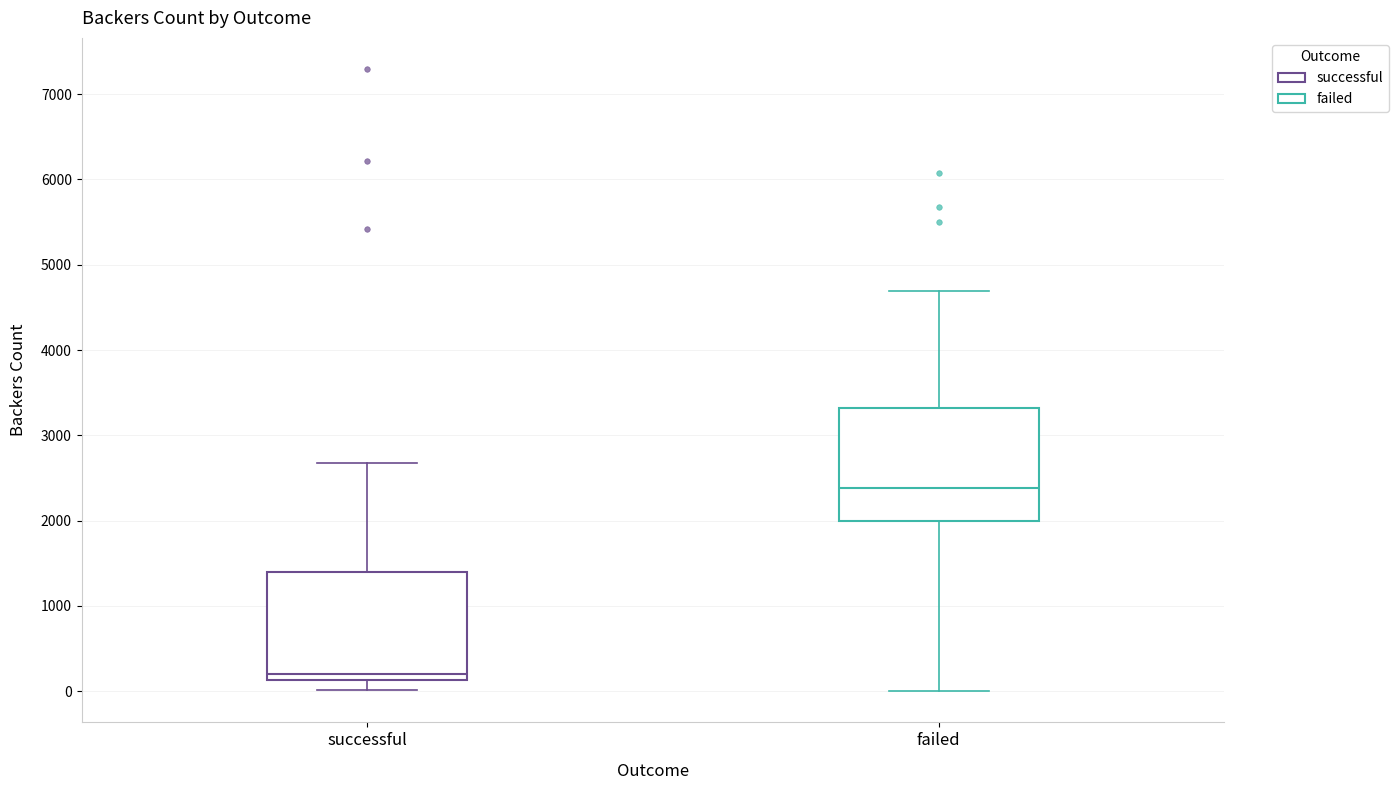

Which box's median line is the highest?

failed